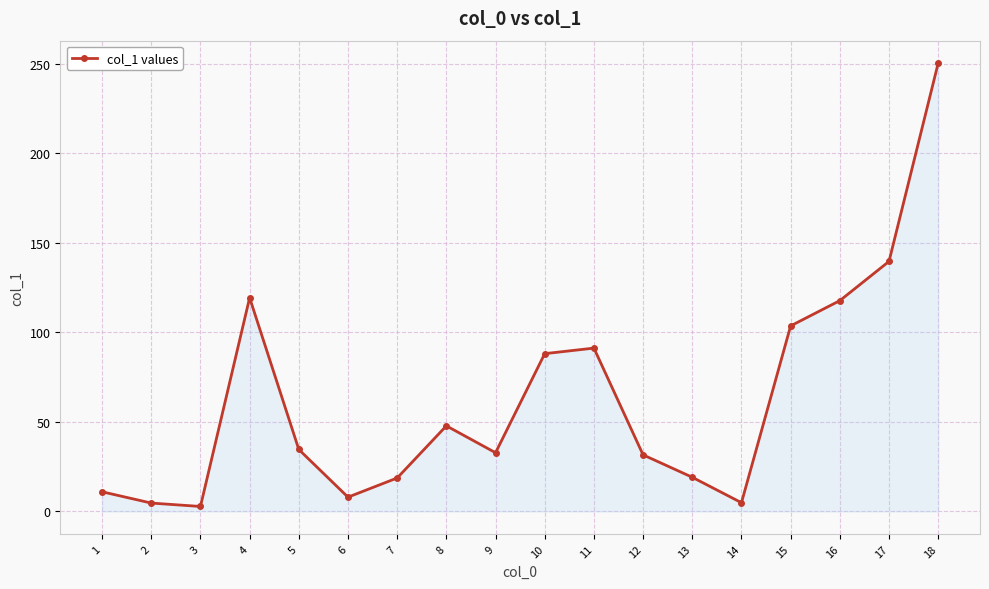

True or false: the data shows 19.1 at 13.

True